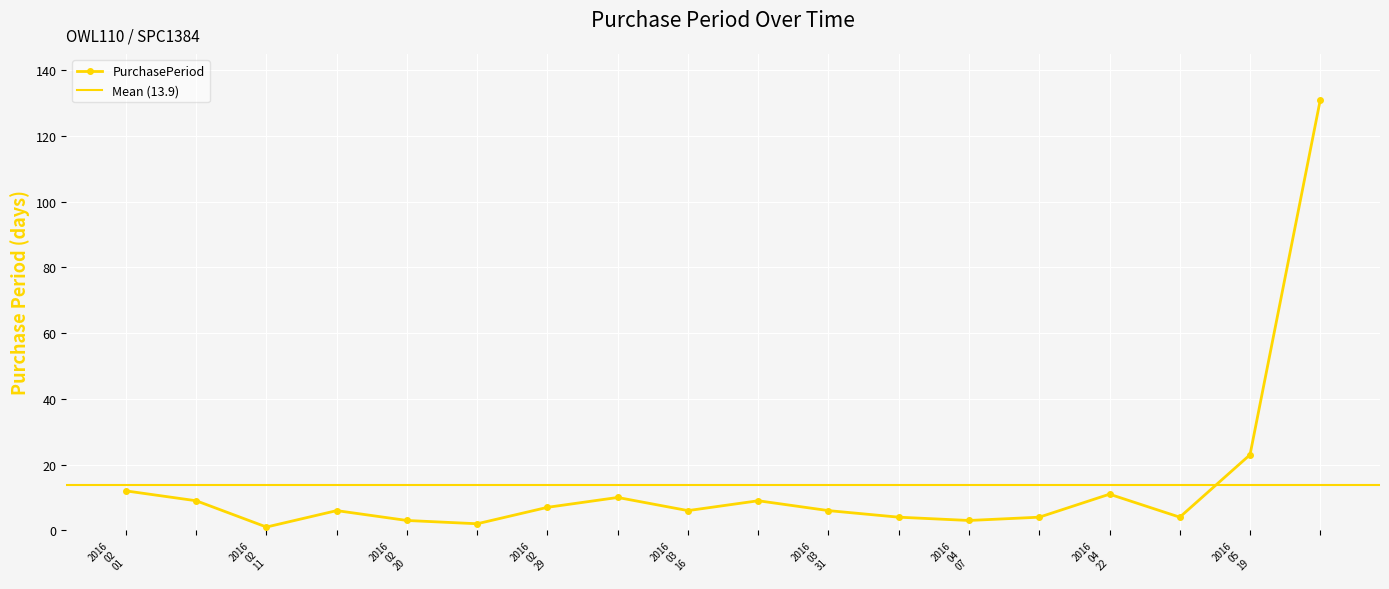

What is the label of the 15th point from the right?

2016-02-17